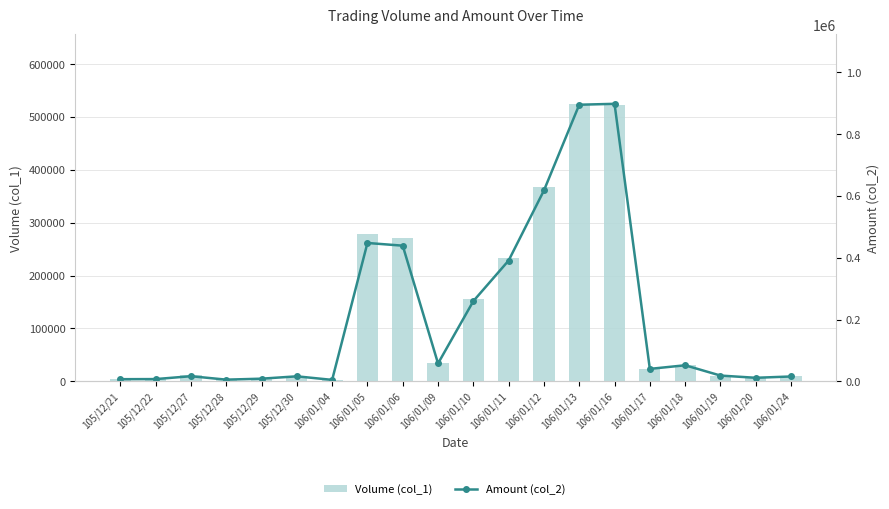

The value of Amount (col_2) at 106/01/20 is 7829. True or false?

False